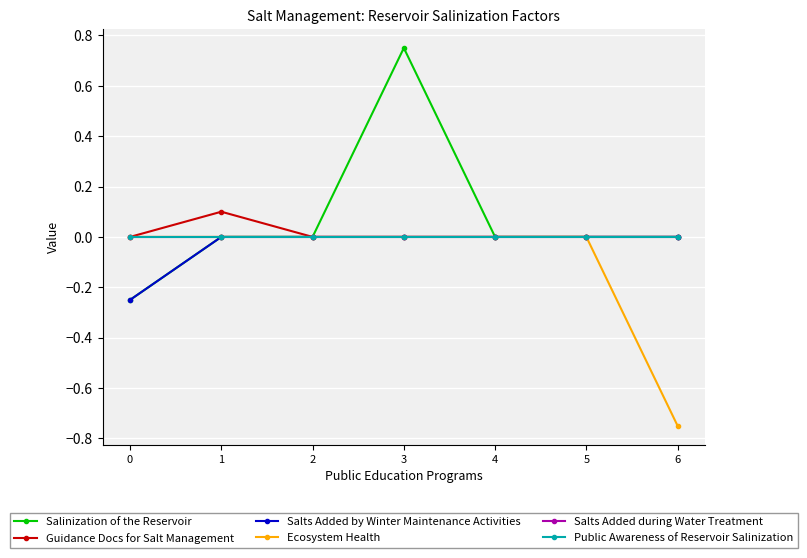

Does the chart display data point markers on the line(s)?

Yes